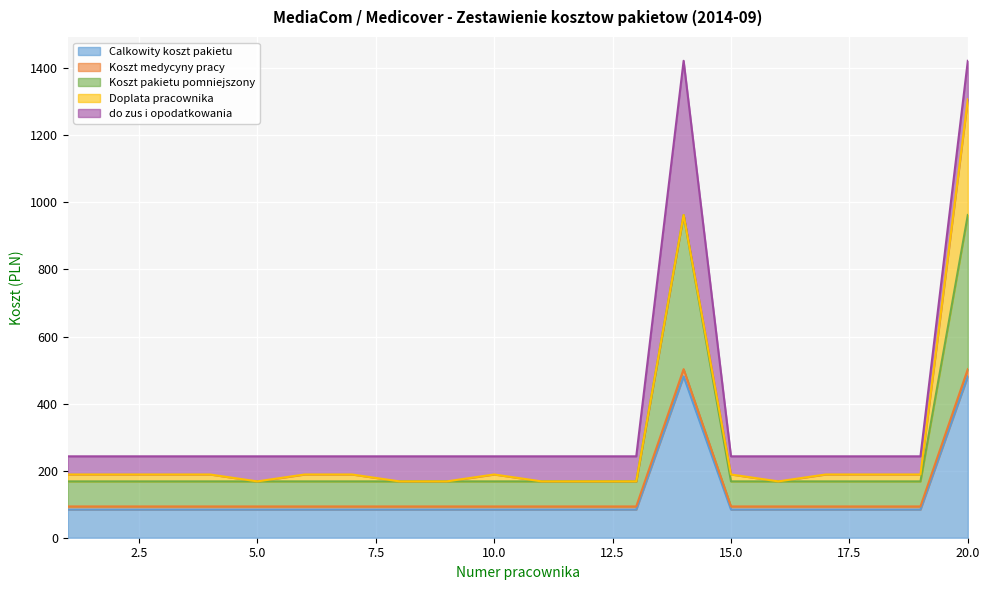

What is the minimum value for Calkowity koszt pakietu?

84.0